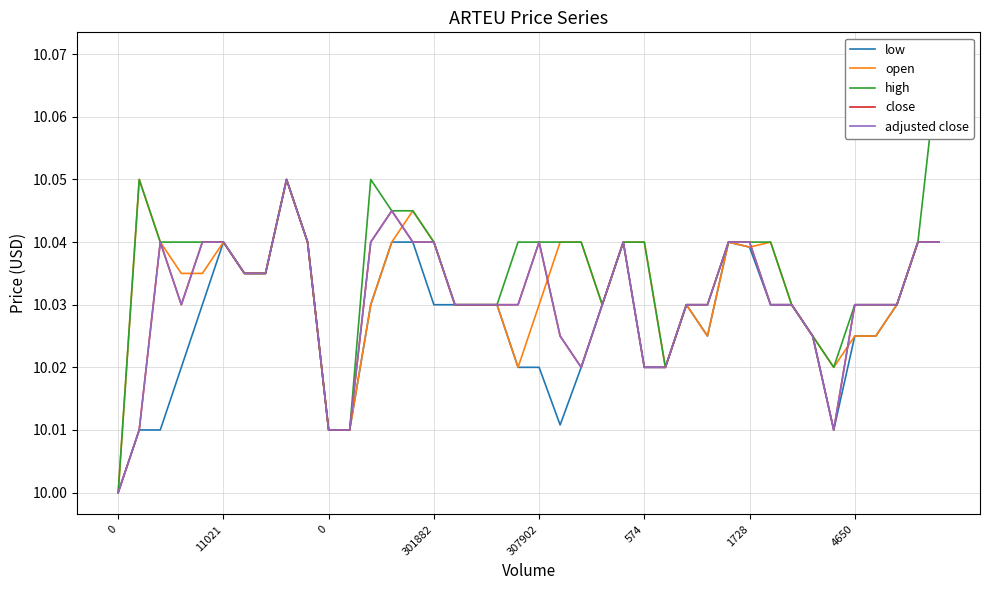

Which series has the largest total across all categories?

high